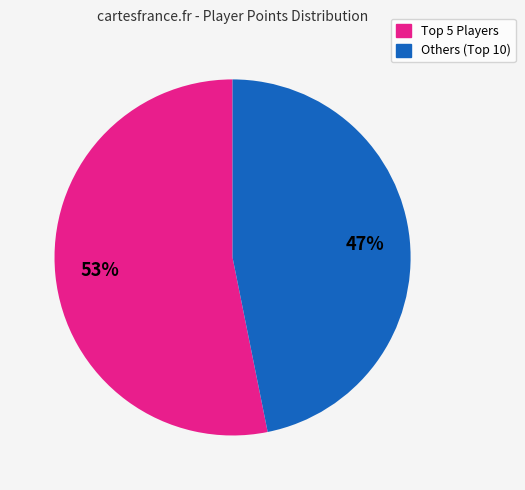

To the nearest percent, what is the difference between the largest and smallest slice percentages?

6%